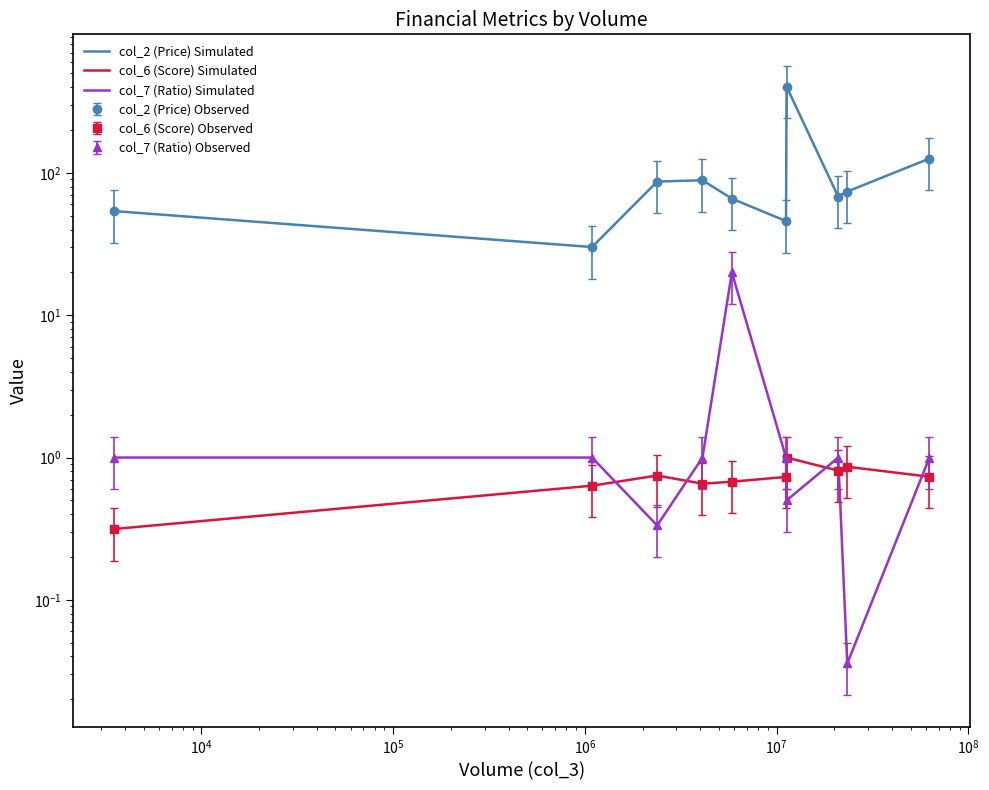

True or false: col_2 (Price) Simulated and col_7 (Ratio) Simulated intersect in this chart.

False